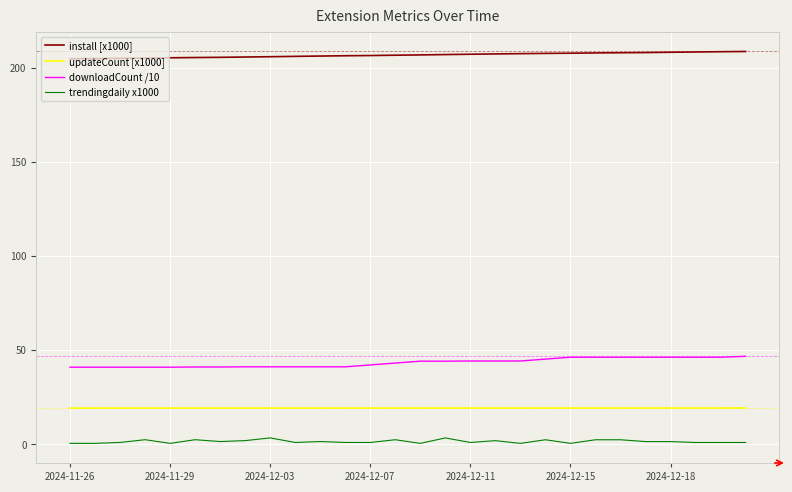

True or false: install [x1000] and downloadCount /10 intersect in this chart.

False